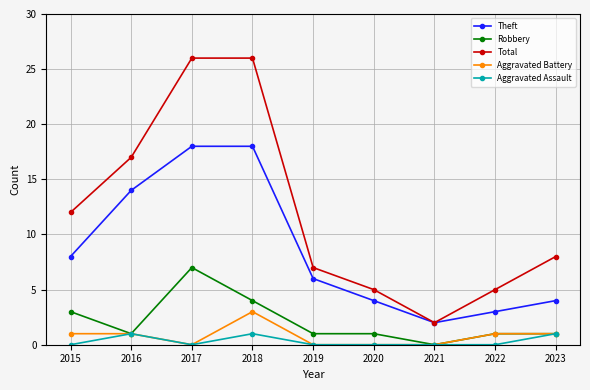

What is the value of the Total point at the 3rd from the left?

26